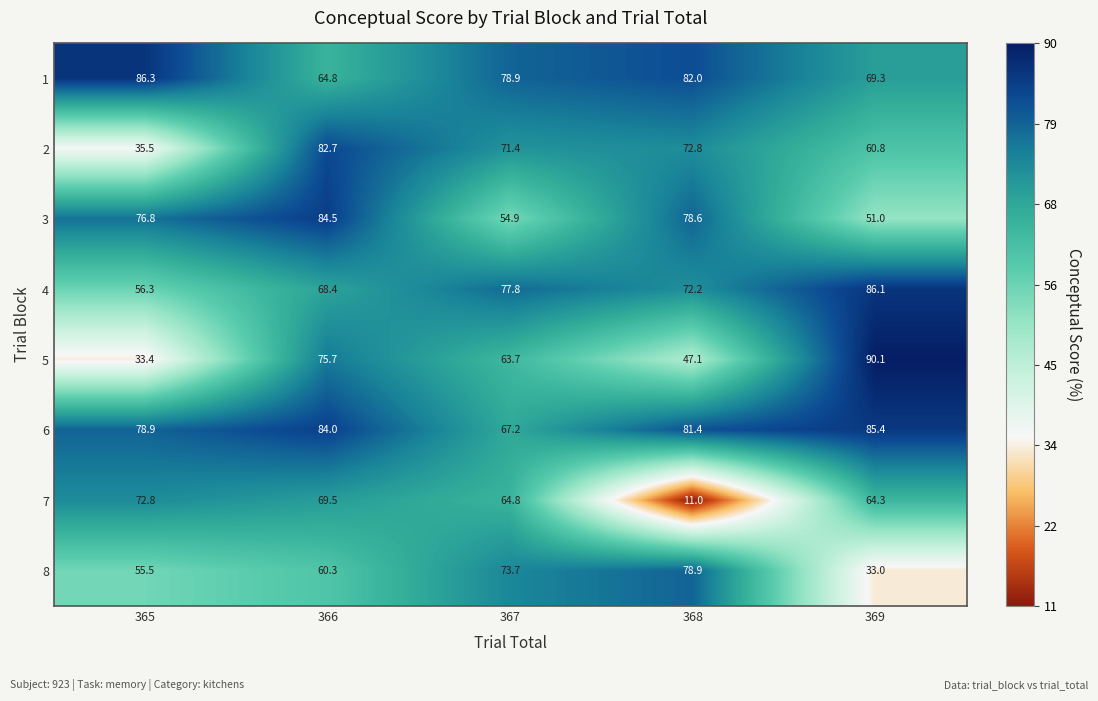

How many values in the 1 series are below 78?

2